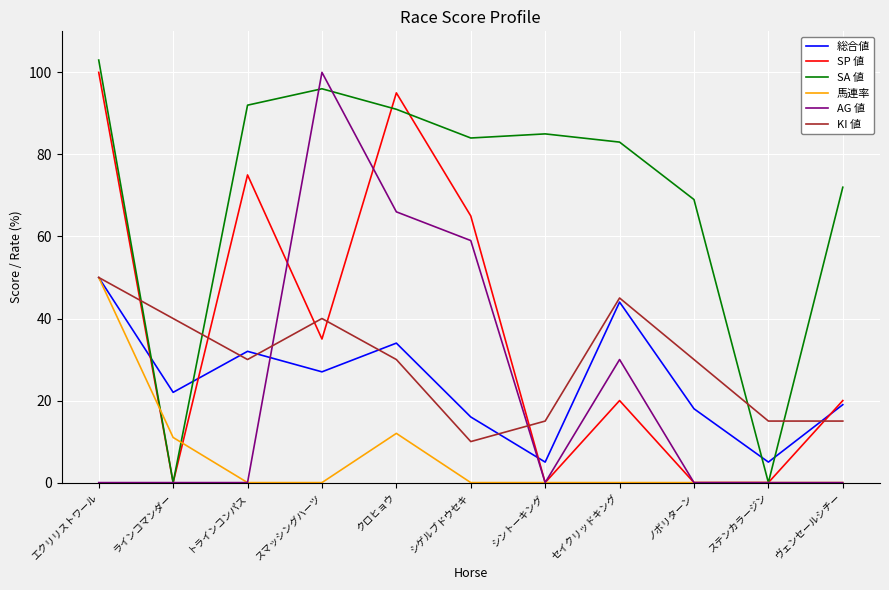

Rank the series at クロヒョウ from lowest to highest value.

馬連率, KI 値, 総合値, AG 値, SA 値, SP 値